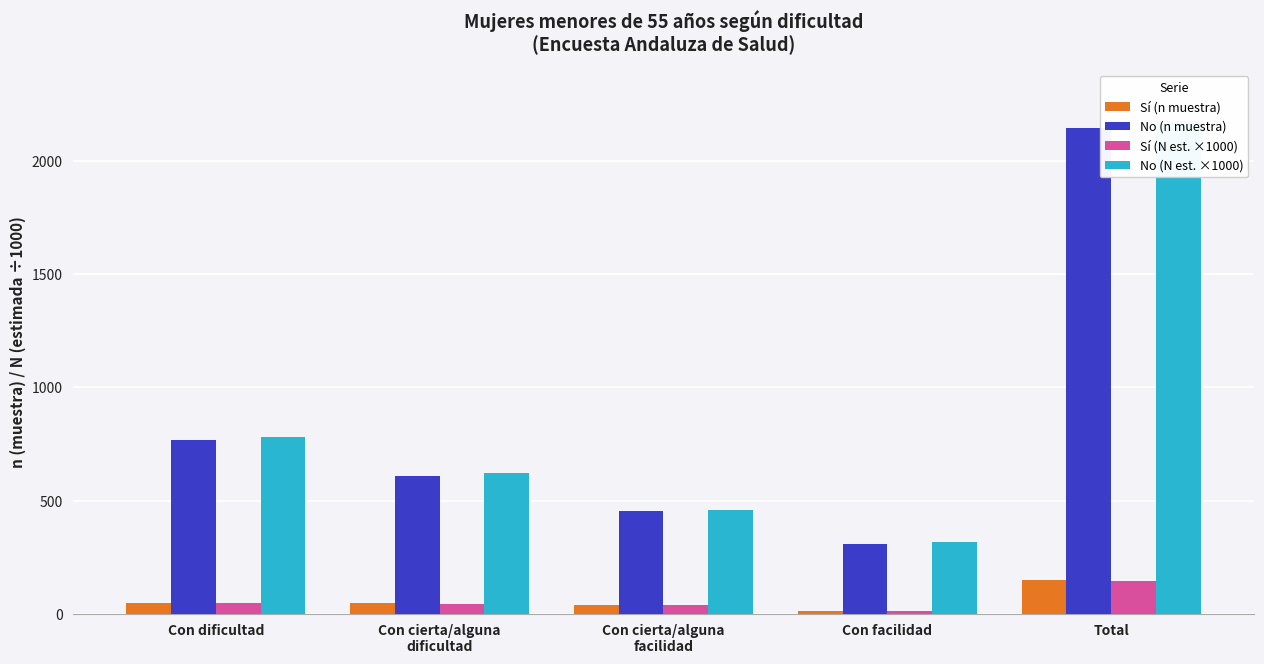

At how many categories does at least one series exceed 2004?

1